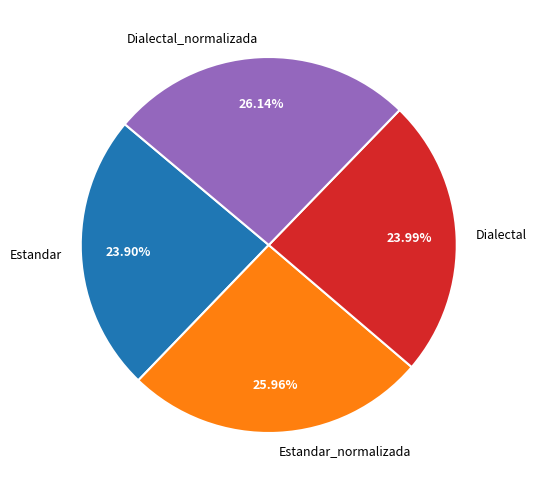

Which has a higher value, Estandar or Dialectal_normalizada?

Dialectal_normalizada